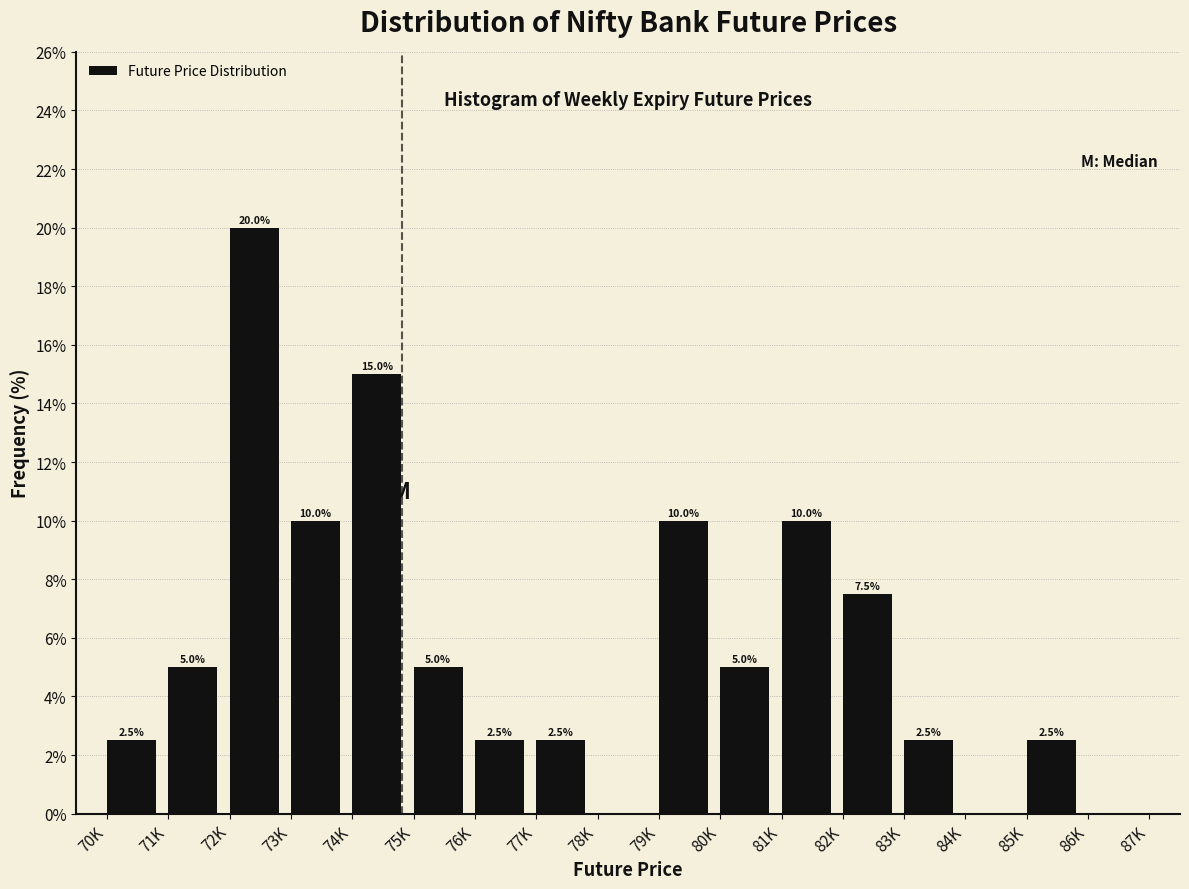

Reading left to right, transcribe all the data shown in this chart.

70K=2.5	71K=5.0	72K=20.0	73K=10.0	74K=15.0	75K=5.0	76K=2.5	77K=2.5	78K=0.0	79K=10.0	80K=5.0	81K=10.0	82K=7.5	83K=2.5	84K=0.0	85K=2.5